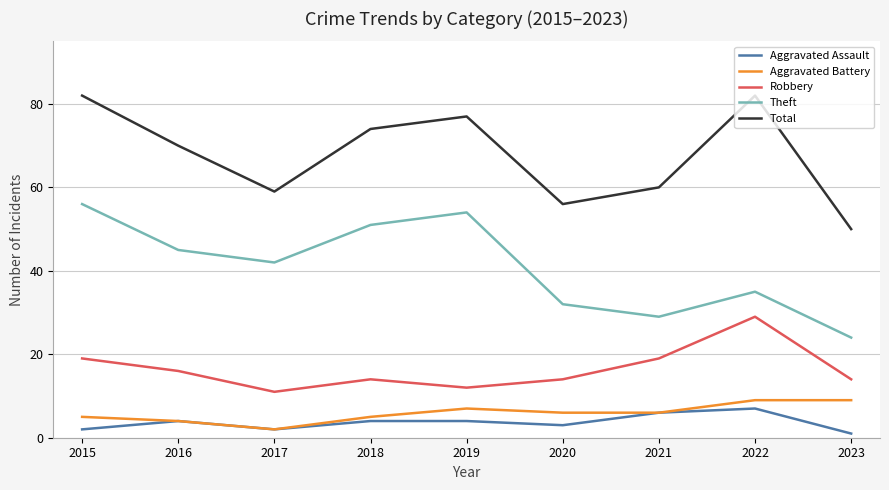

Reading right to left, list all the values displayed in this chart.

Aggravated Assault: 2023=1	2022=7	2021=6	2020=3	2019=4	2018=4	2017=2	2016=4	2015=2
Aggravated Battery: 2023=9	2022=9	2021=6	2020=6	2019=7	2018=5	2017=2	2016=4	2015=5
Robbery: 2023=14	2022=29	2021=19	2020=14	2019=12	2018=14	2017=11	2016=16	2015=19
Theft: 2023=24	2022=35	2021=29	2020=32	2019=54	2018=51	2017=42	2016=45	2015=56
Total: 2023=50	2022=82	2021=60	2020=56	2019=77	2018=74	2017=59	2016=70	2015=82